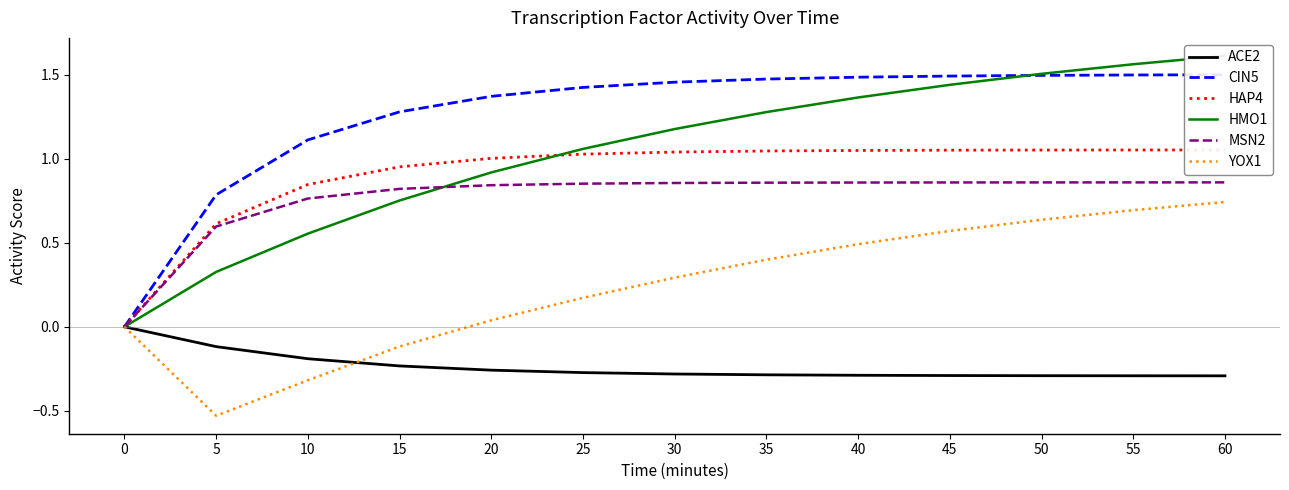

What is the value of the HMO1 point at the 10th from the left?

1.4